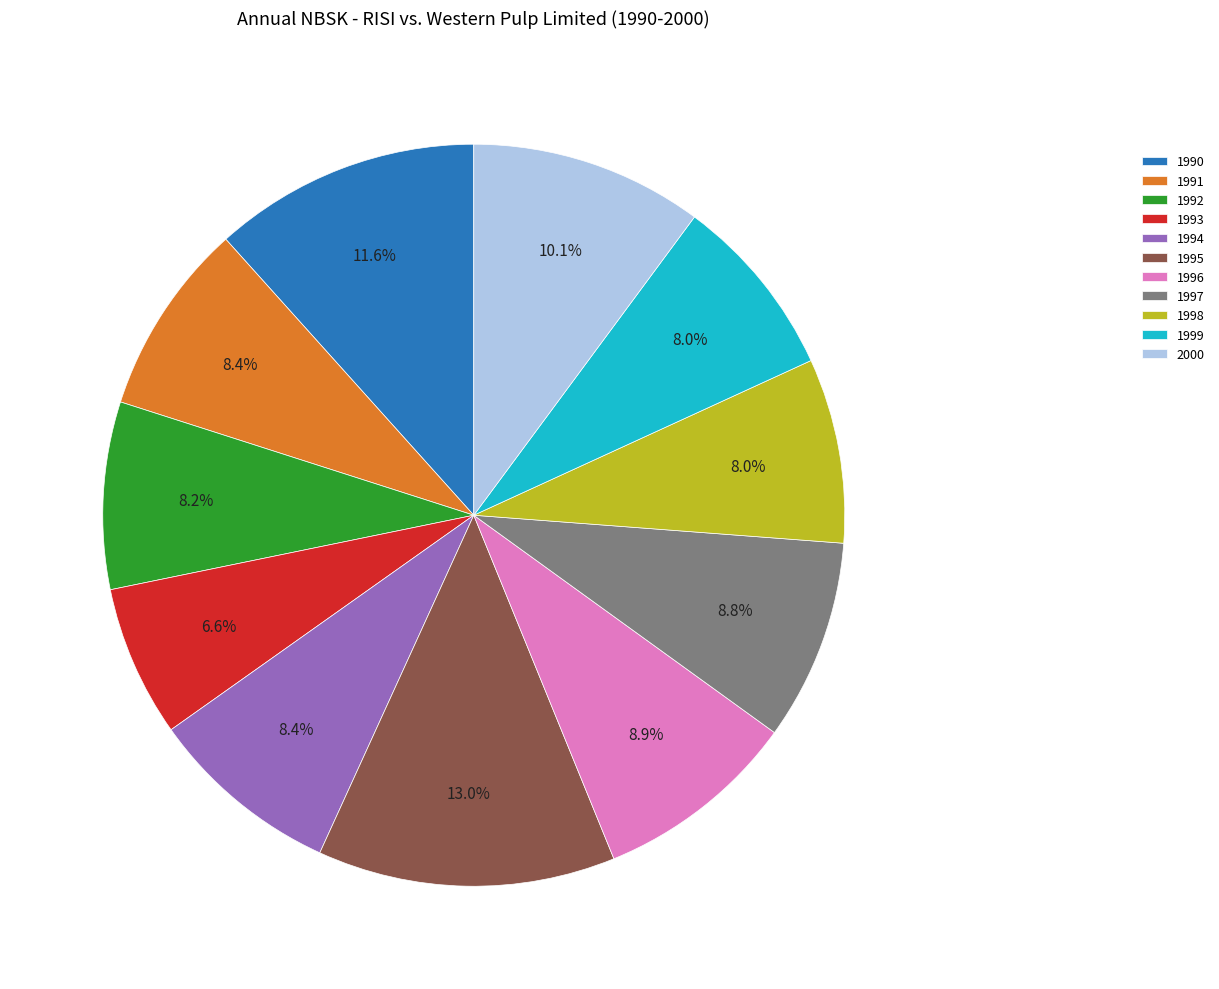

What is the largest slice in the pie chart?

1995